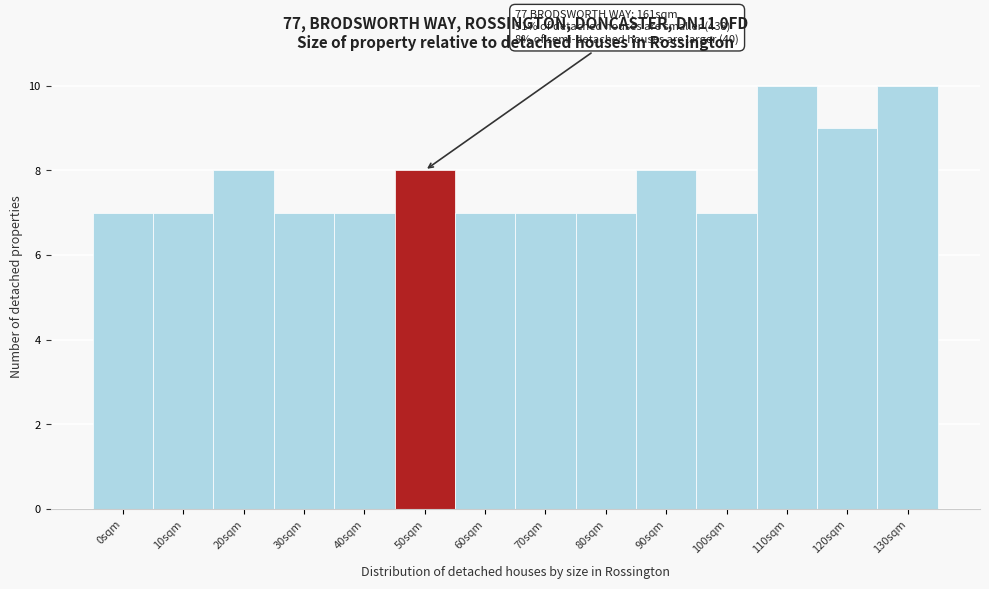

Reading left to right, transcribe all the data shown in this chart.

0sqm=7	10sqm=7	20sqm=8	30sqm=7	40sqm=7	50sqm=8	60sqm=7	70sqm=7	80sqm=7	90sqm=8	100sqm=7	110sqm=10	120sqm=9	130sqm=10